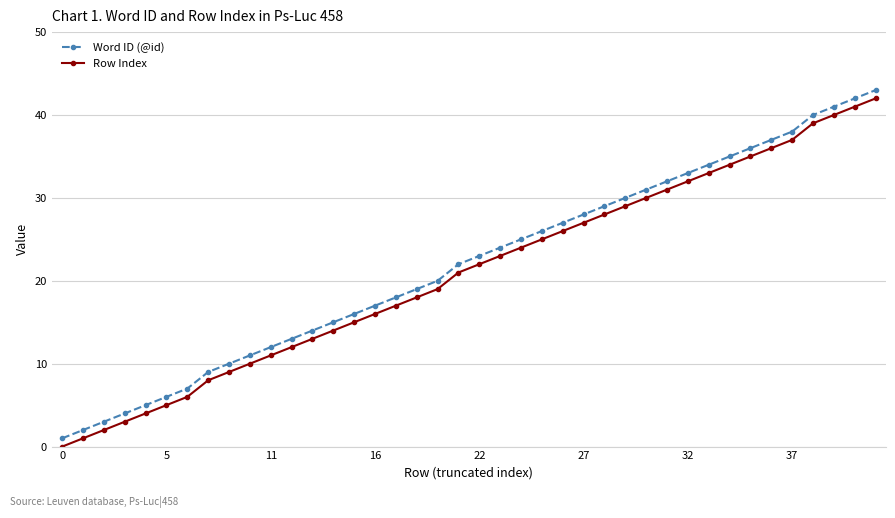

True or false: Row Index has more than 2 points higher than both neighbors.

False